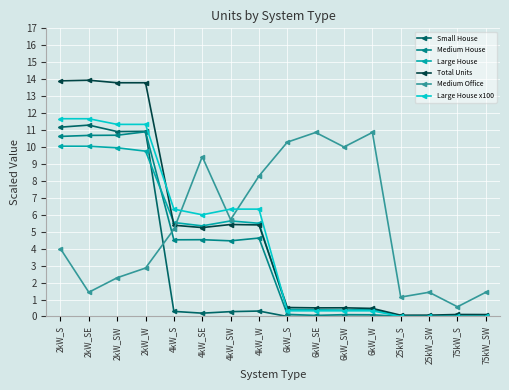

What is the difference between the second highest and second lowest values in the Medium Office series?

9.7